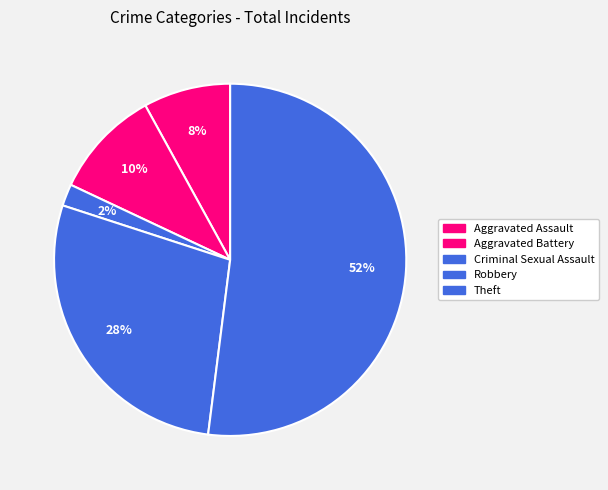

Is the sum of Aggravated Assault and Criminal Sexual Assault greater than half?

No